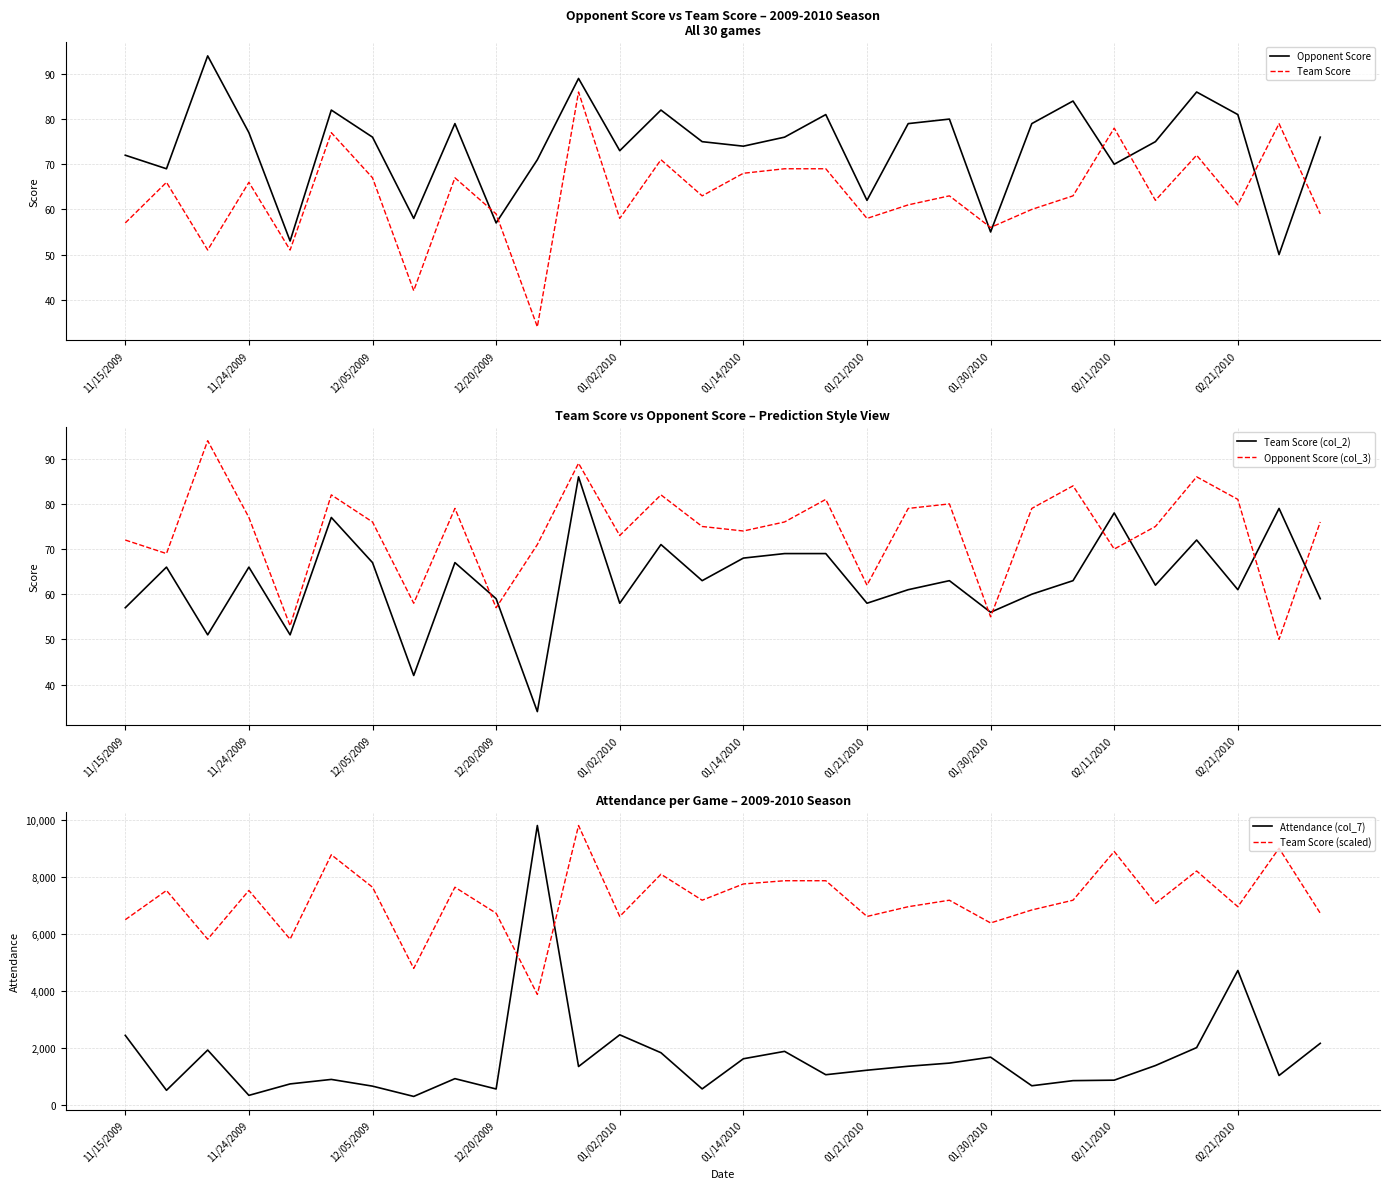

After their last crossing, which series has the higher values: Opponent Score (col_3) or Team Score (col_2)?

Opponent Score (col_3)